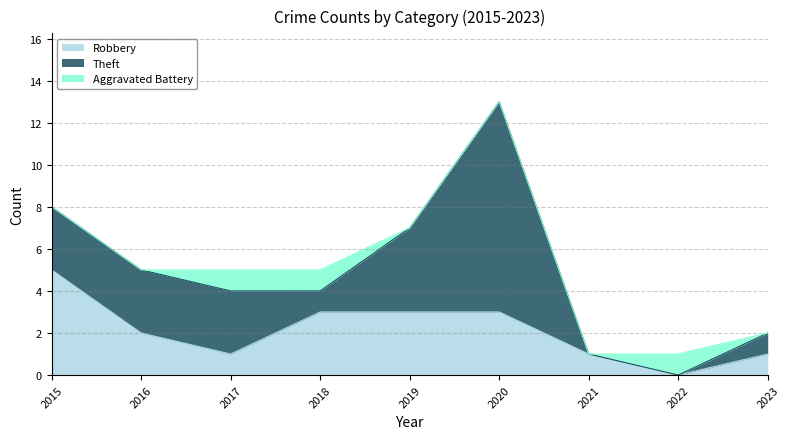

At which label is Aggravated Battery closest to 0?

2015